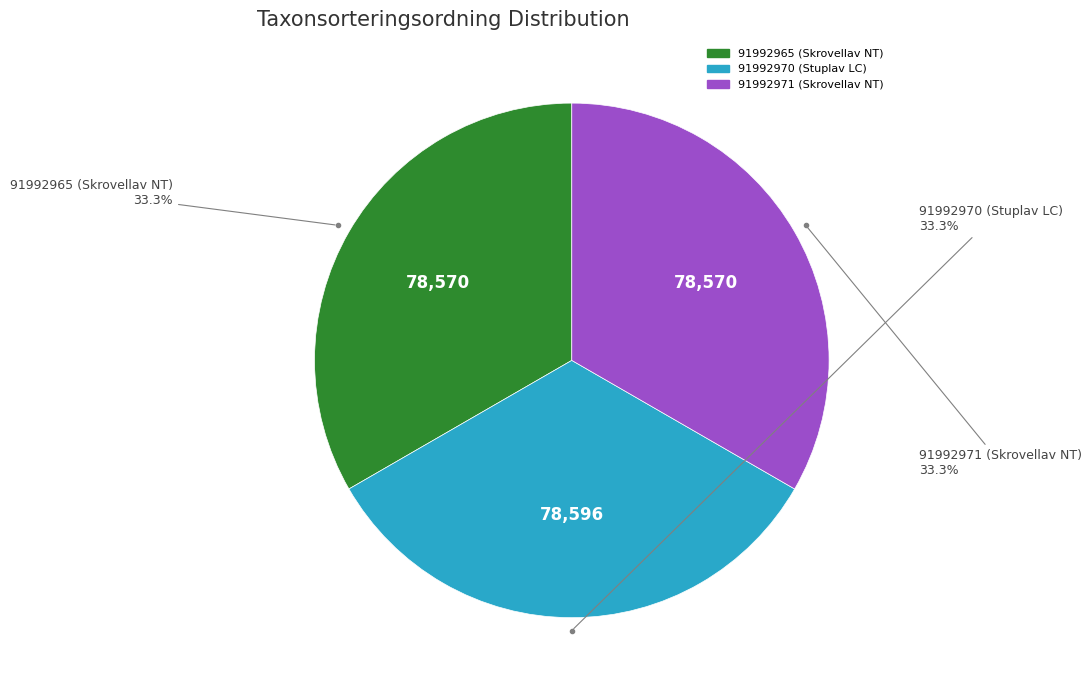

What is the ratio of the value at 91992971 (Skrovellav NT) to the value at 91992970 (Stuplav LC)?

1.0